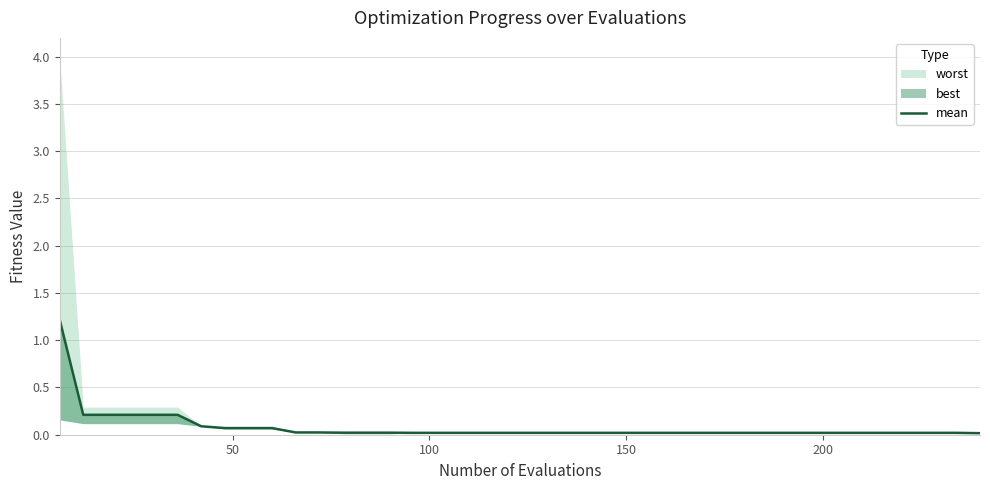

True or false: the data shows 0.0 at 10.

False